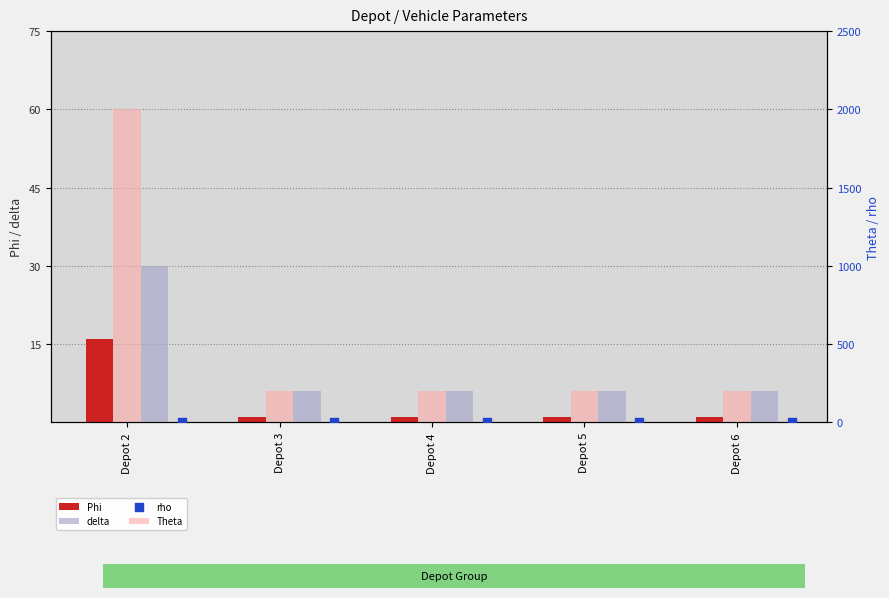

Which series has the largest total across all categories?

Theta